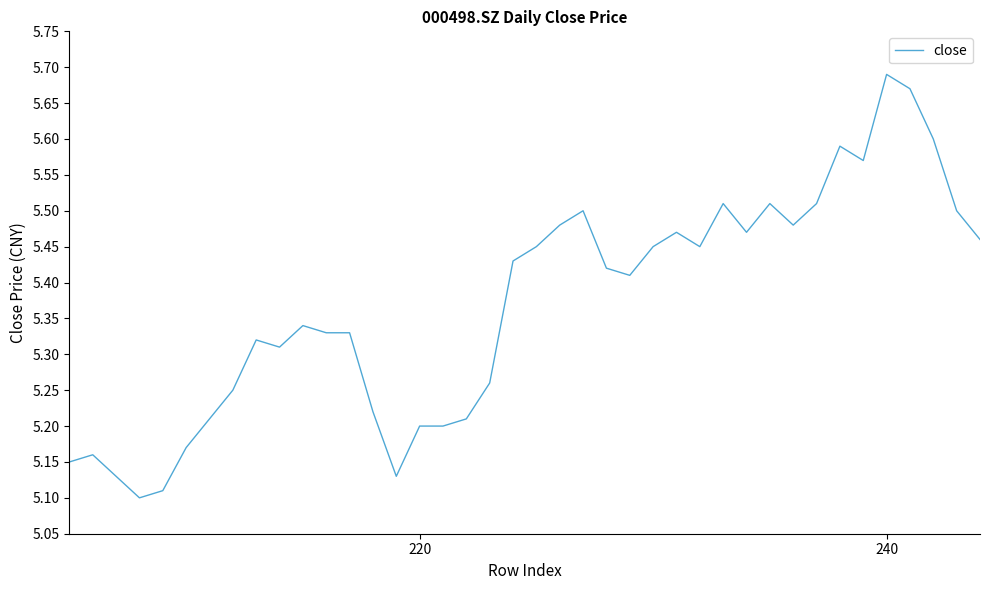

What is the difference between the maximum and minimum values?

0.6